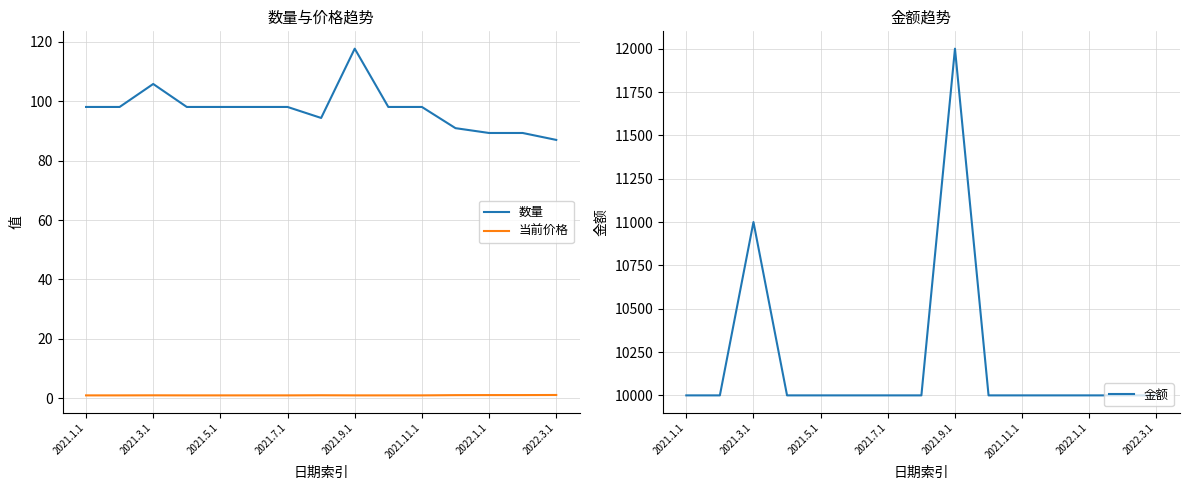

Reading left to right, list all the values displayed in this chart.

数量: 98.0	98.0	105.8	98.0	98.0	98.0	98.0	94.3	117.6	98.0	98.0	90.9	89.3	89.3	87.0
当前价格: 1.0	1.0	1.0	1.0	1.0	1.0	1.0	1.1	1.0	1.0	1.0	1.1	1.1	1.1	1.1
金额: 10000.0	10000.0	11000.0	10000.0	10000.0	10000.0	10000.0	10000.0	12000.0	10000.0	10000.0	10000.0	10000.0	10000.0	10000.0